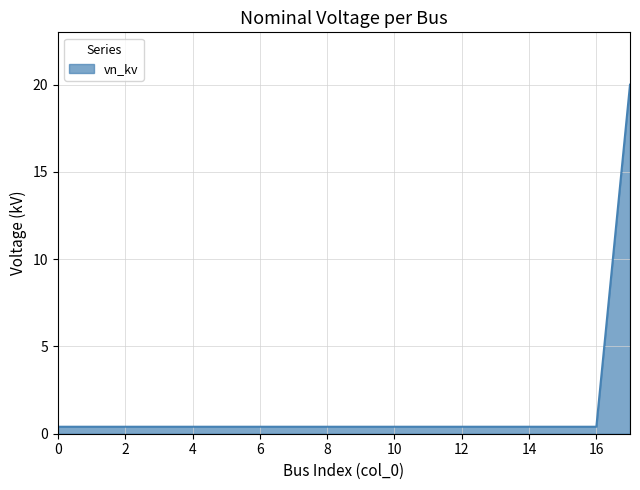

What is the difference between the maximum and minimum values?

19.6